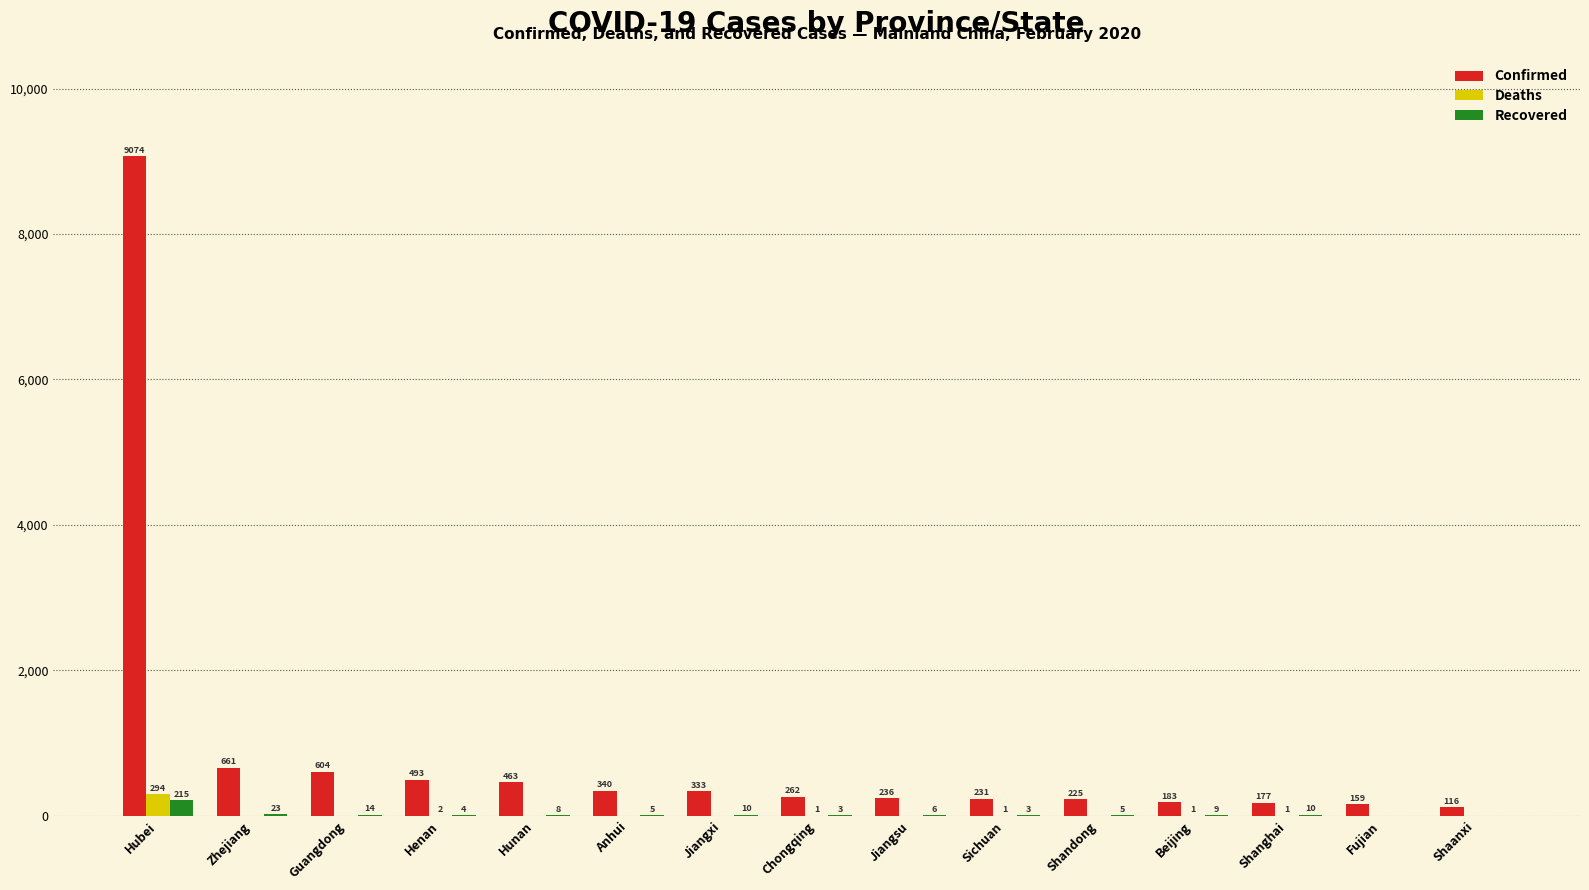

What is the difference between the Recovered values at Shandong and Jiangxi?

5